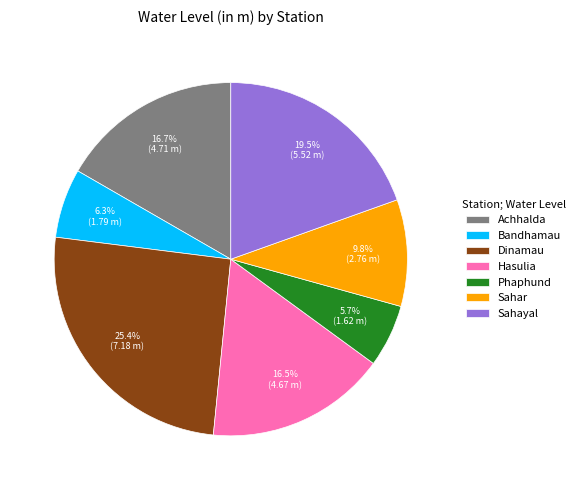

What is the smallest slice in the pie chart?

Phaphund